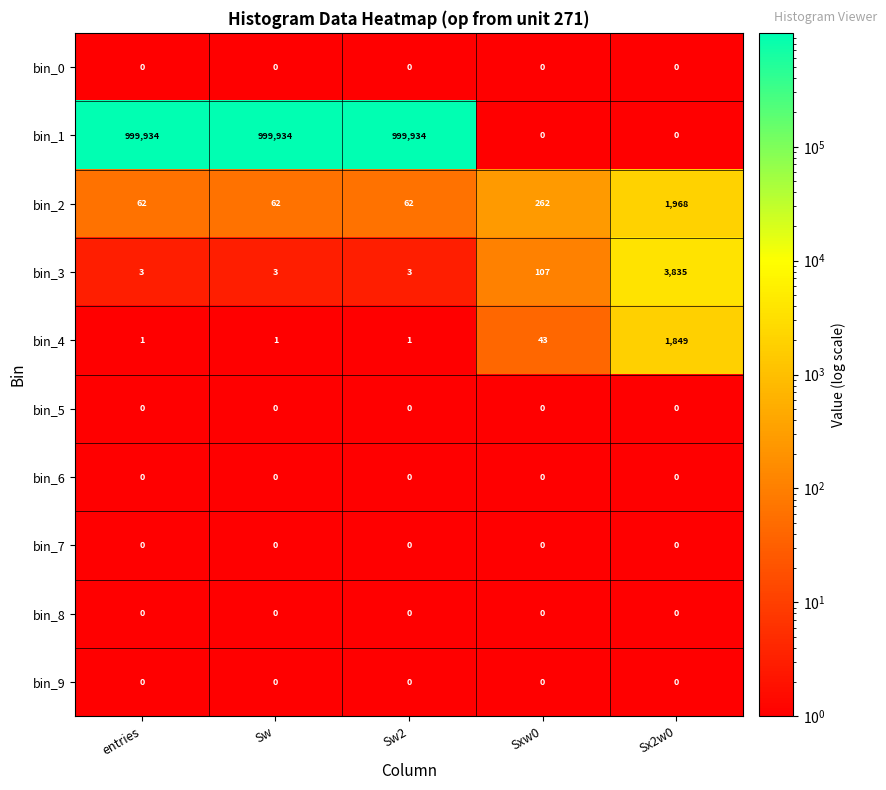

What is the sum of the bin_3 values at Sw and Sx2w0?

3838